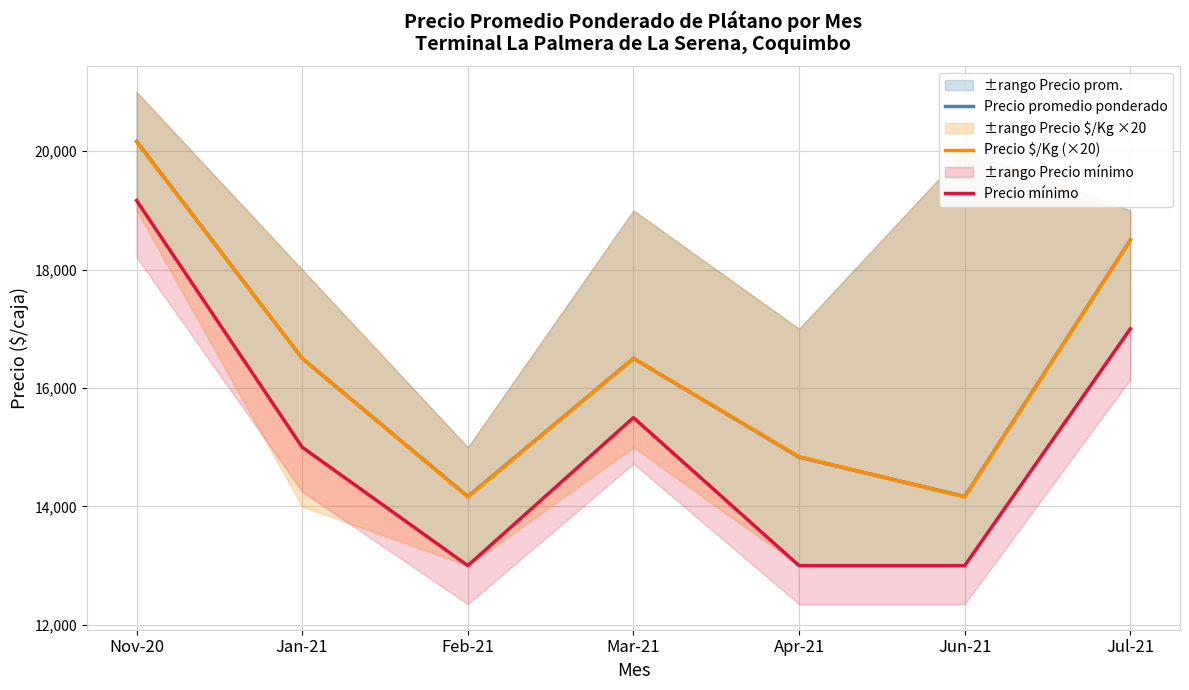

The value of Precio $/Kg (×20) at Jan-21 is 5009. True or false?

False